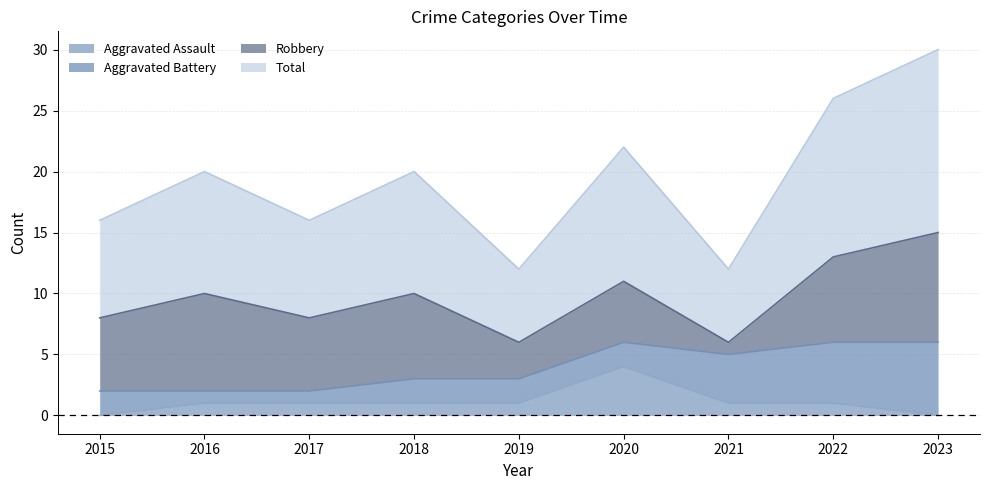

At which category does Total reach its first local peak?

2016